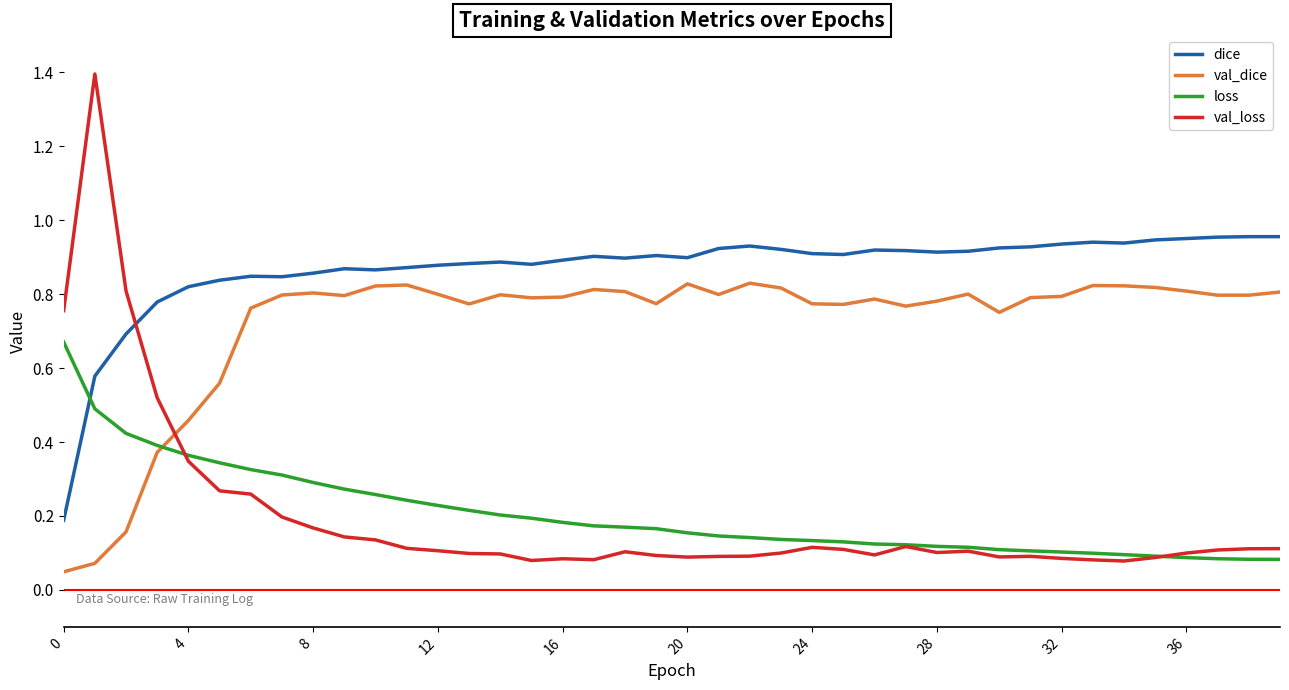

How many categories are shown in the chart?

40